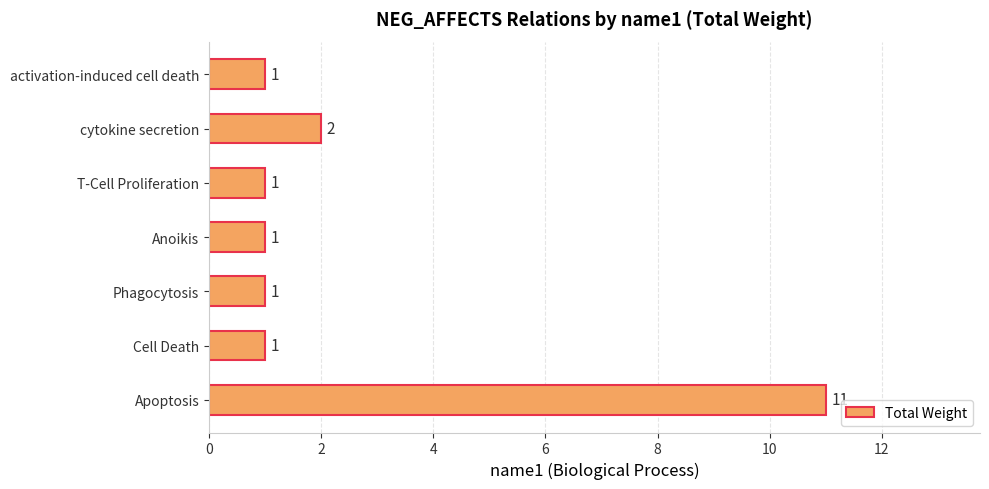

Where is the data nearest to the value 6?

cytokine secretion